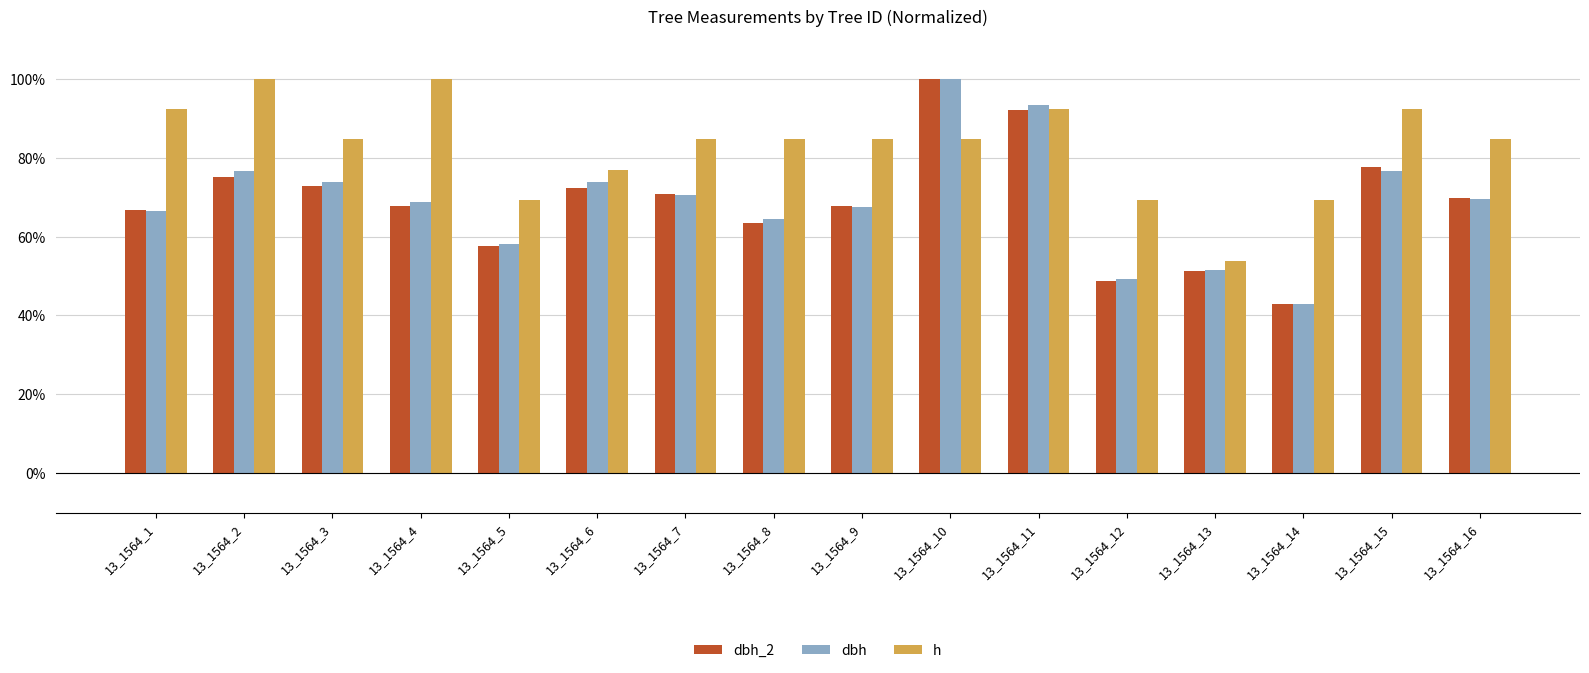

What is the sum of the dbh values at 13_1564_2 and 13_1564_12?

125.9